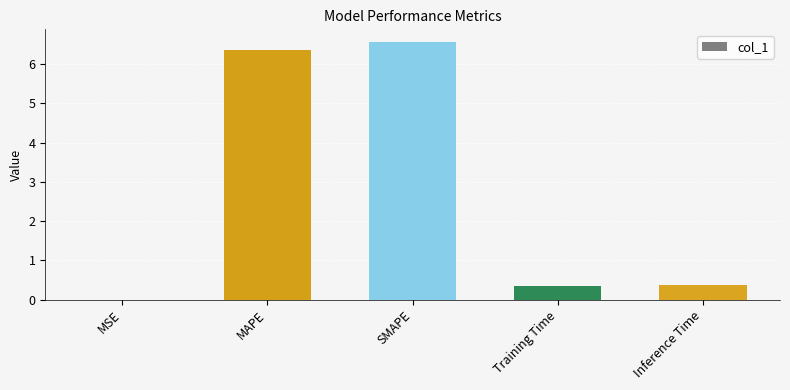

True or false: the data shows 6.6 at SMAPE.

True